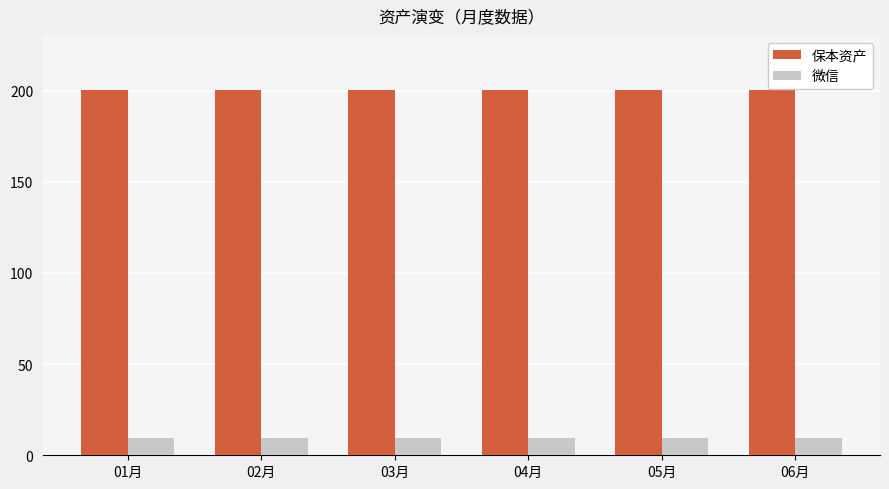

At 05月, list the series in order from smallest to largest.

微信, 保本资产